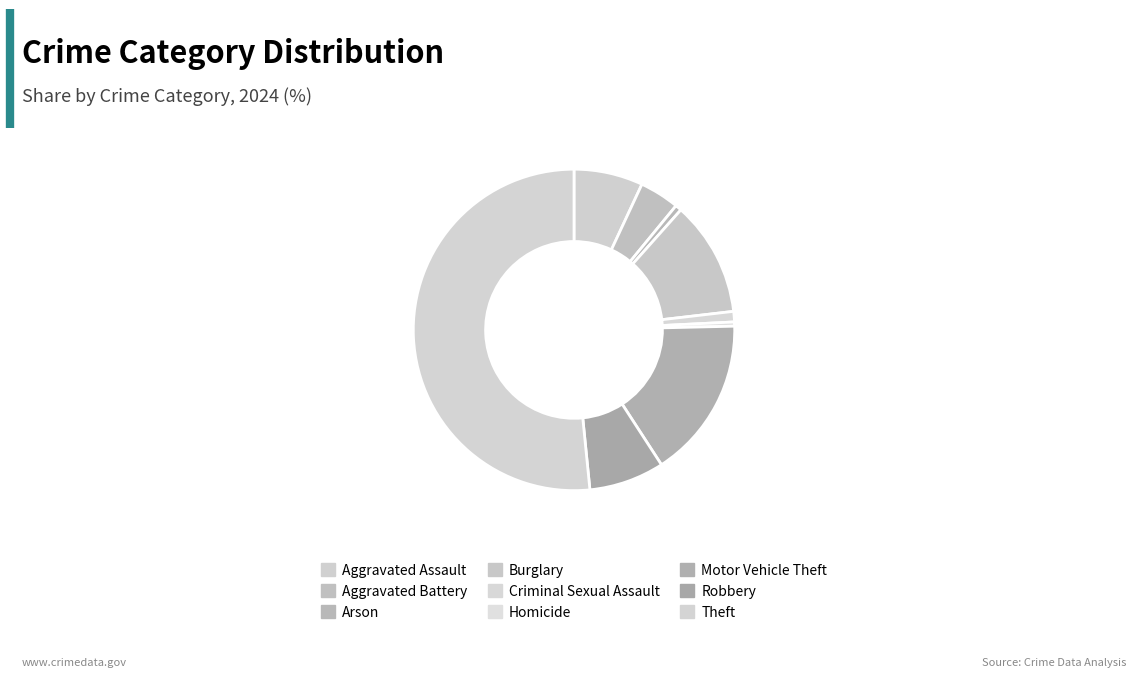

Is Theft the majority of the pie?

Yes